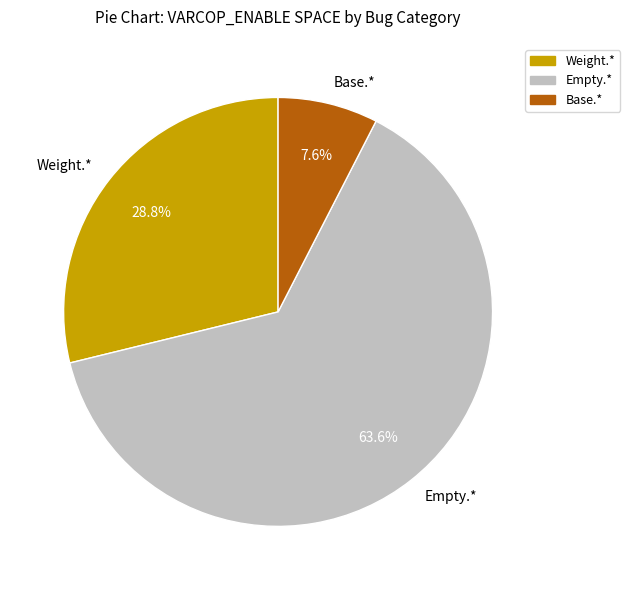

What percentage is NOT represented by Base.*?

92.4%